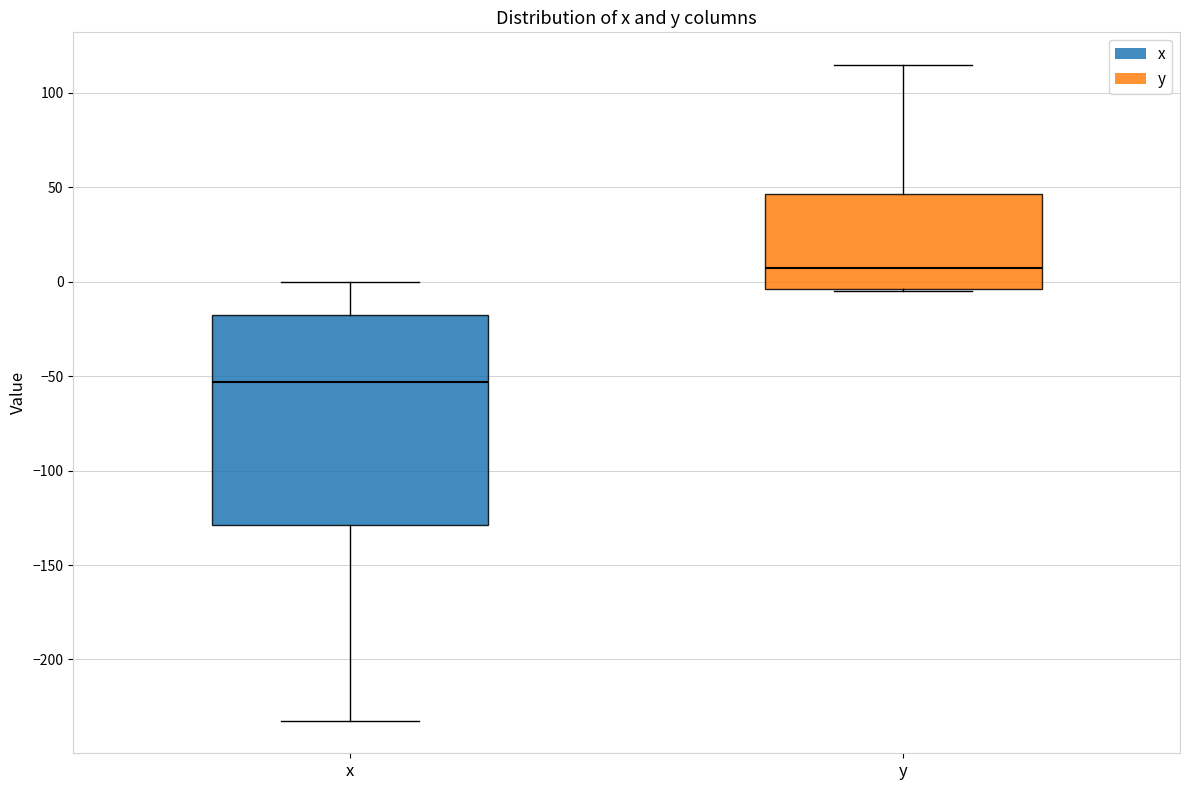

Which box has the highest median line?

y